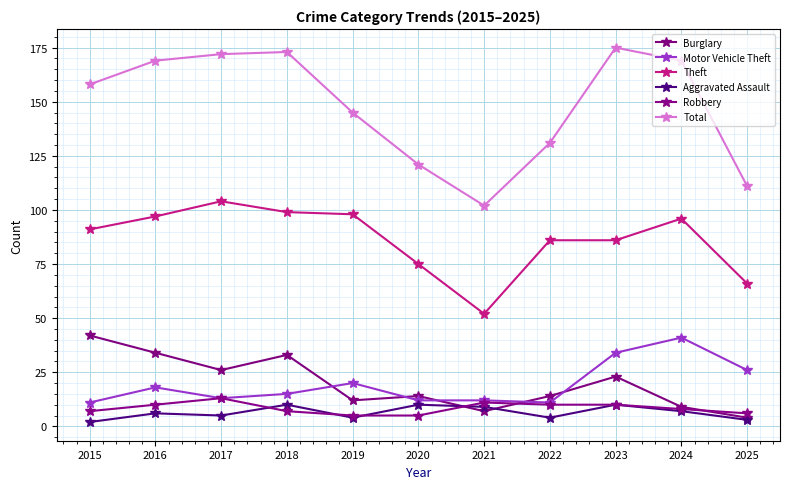

Reading right to left, what are all the values shown in this chart?

Burglary: 2025=4	2024=9	2023=23	2022=14	2021=7	2020=14	2019=12	2018=33	2017=26	2016=34	2015=42
Motor Vehicle Theft: 2025=26	2024=41	2023=34	2022=11	2021=12	2020=12	2019=20	2018=15	2017=13	2016=18	2015=11
Theft: 2025=66	2024=96	2023=86	2022=86	2021=52	2020=75	2019=98	2018=99	2017=104	2016=97	2015=91
Aggravated Assault: 2025=3	2024=7	2023=10	2022=4	2021=9	2020=10	2019=4	2018=10	2017=5	2016=6	2015=2
Robbery: 2025=6	2024=8	2023=10	2022=10	2021=11	2020=5	2019=5	2018=7	2017=13	2016=10	2015=7
Total: 2025=111	2024=169	2023=175	2022=131	2021=102	2020=121	2019=145	2018=173	2017=172	2016=169	2015=158